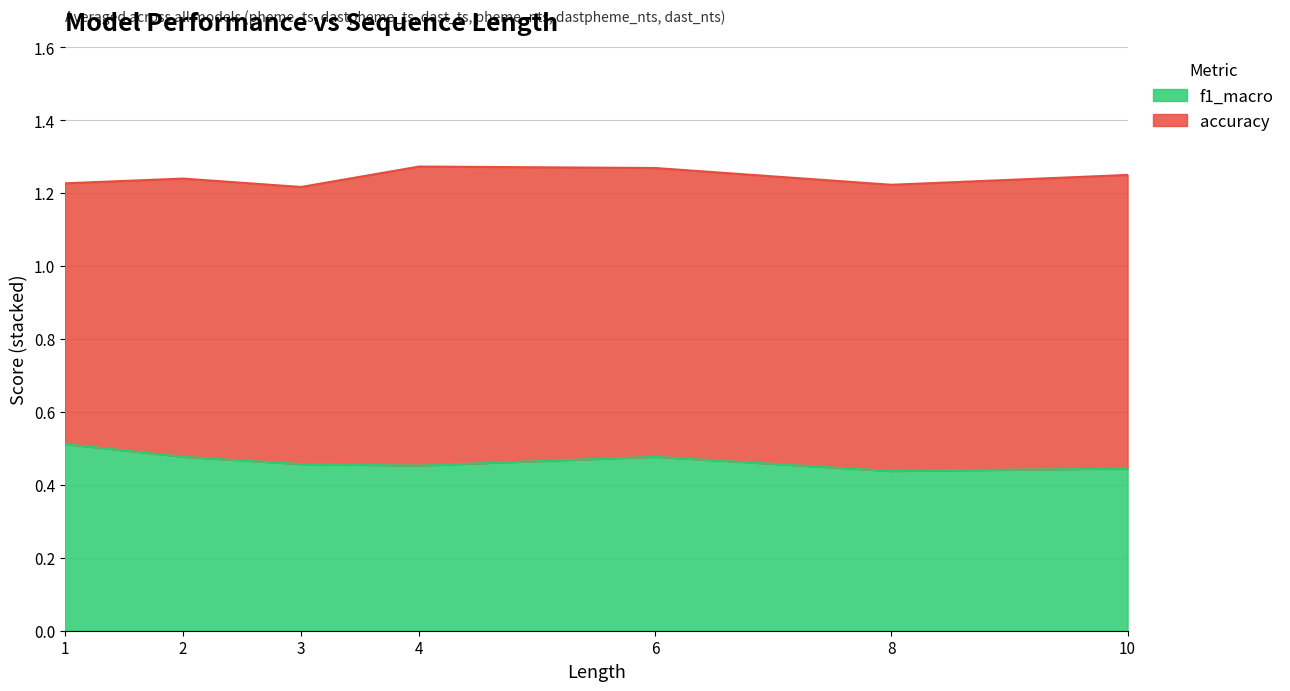

What is the value of the 3rd point from the left?

0.5